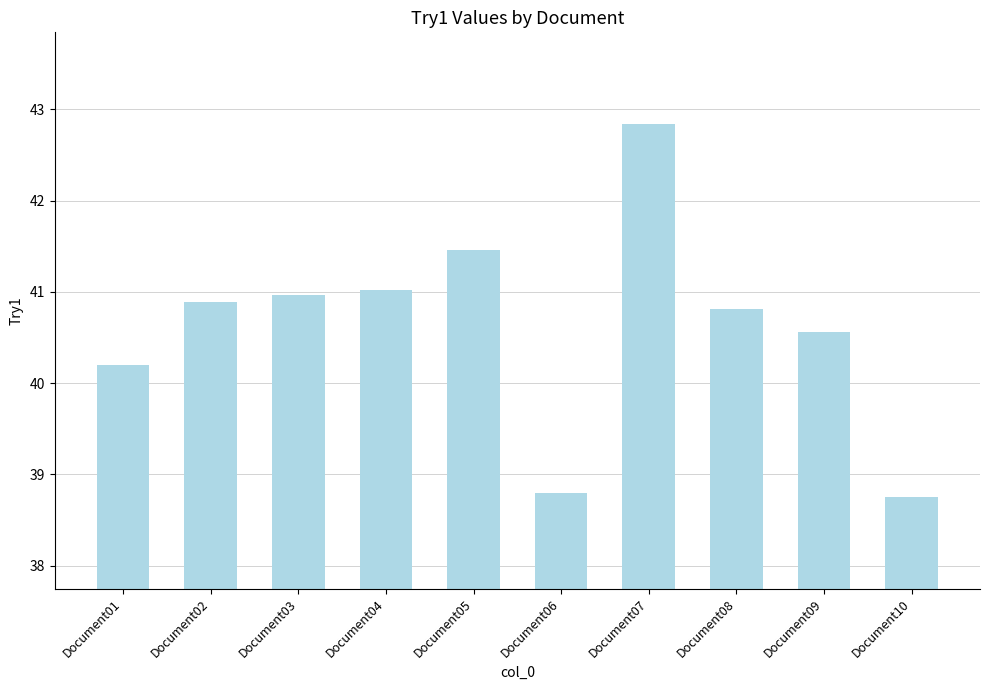

Reading left to right, transcribe all the data shown in this chart.

40.2	40.9	41.0	41.0	41.5	38.8	42.8	40.8	40.6	38.7